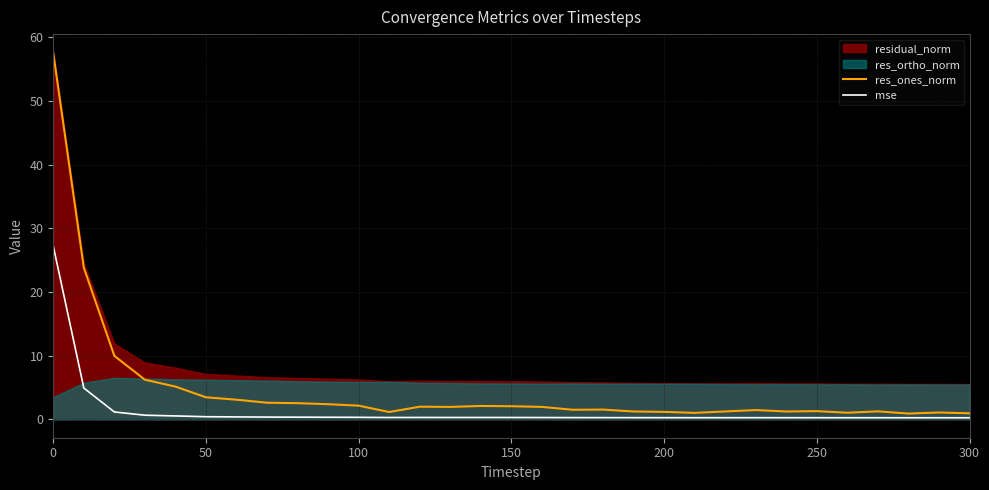

How many data points in res_ones_norm are less than 1?

2